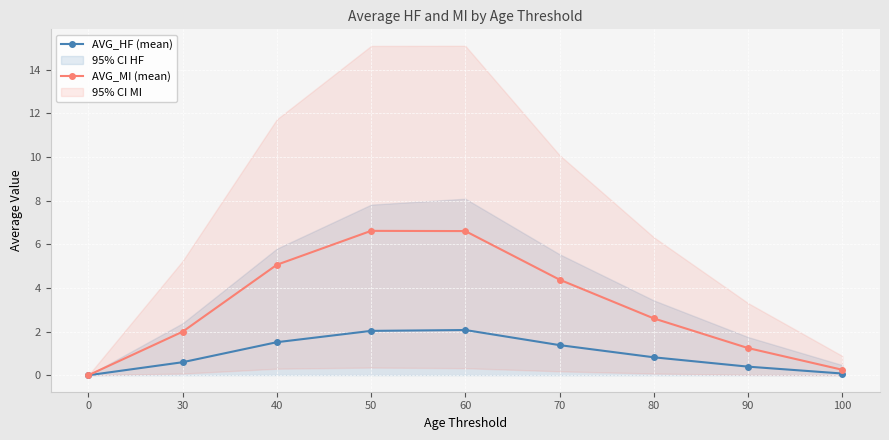

What are all the series names shown in the legend?

AVG_HF (mean), AVG_MI (mean)